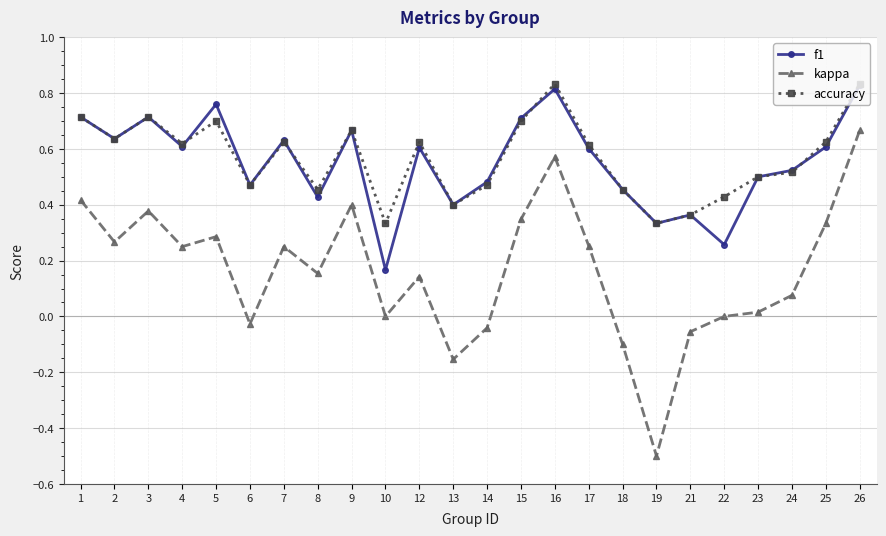

At how many categories does at least one series exceed 0?

24